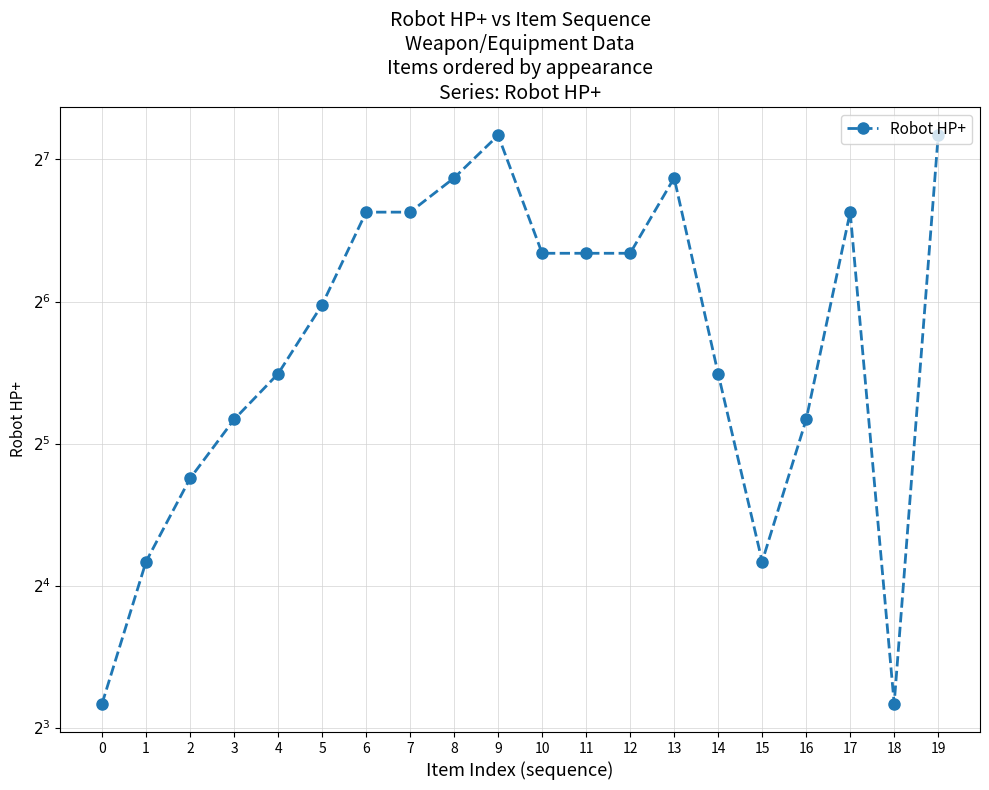

What is the sum of the values at 19 and 10?

225